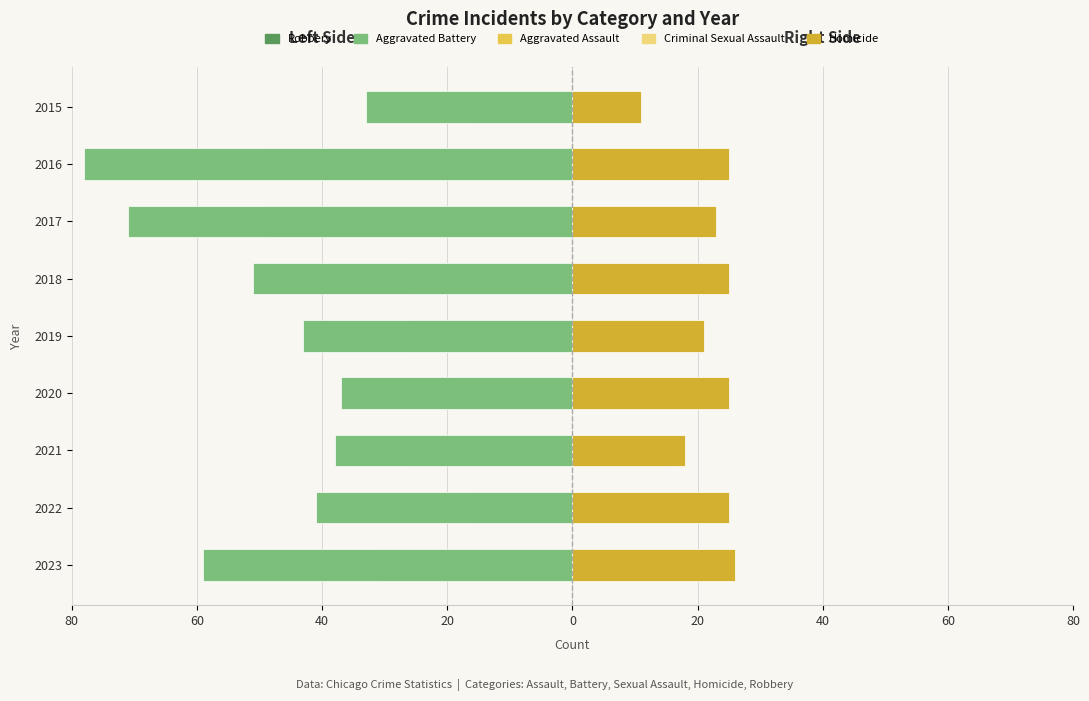

What are all the series names shown in the legend?

Robbery, Aggravated Battery, Aggravated Assault, Criminal Sexual Assault, Homicide